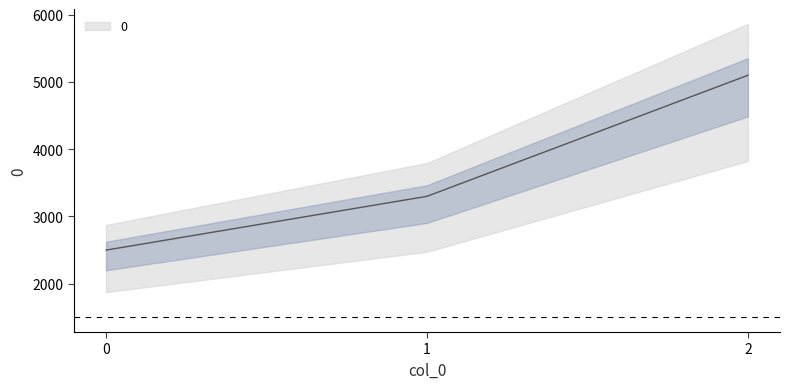

What is the difference between the values at 2 and 1?

1800